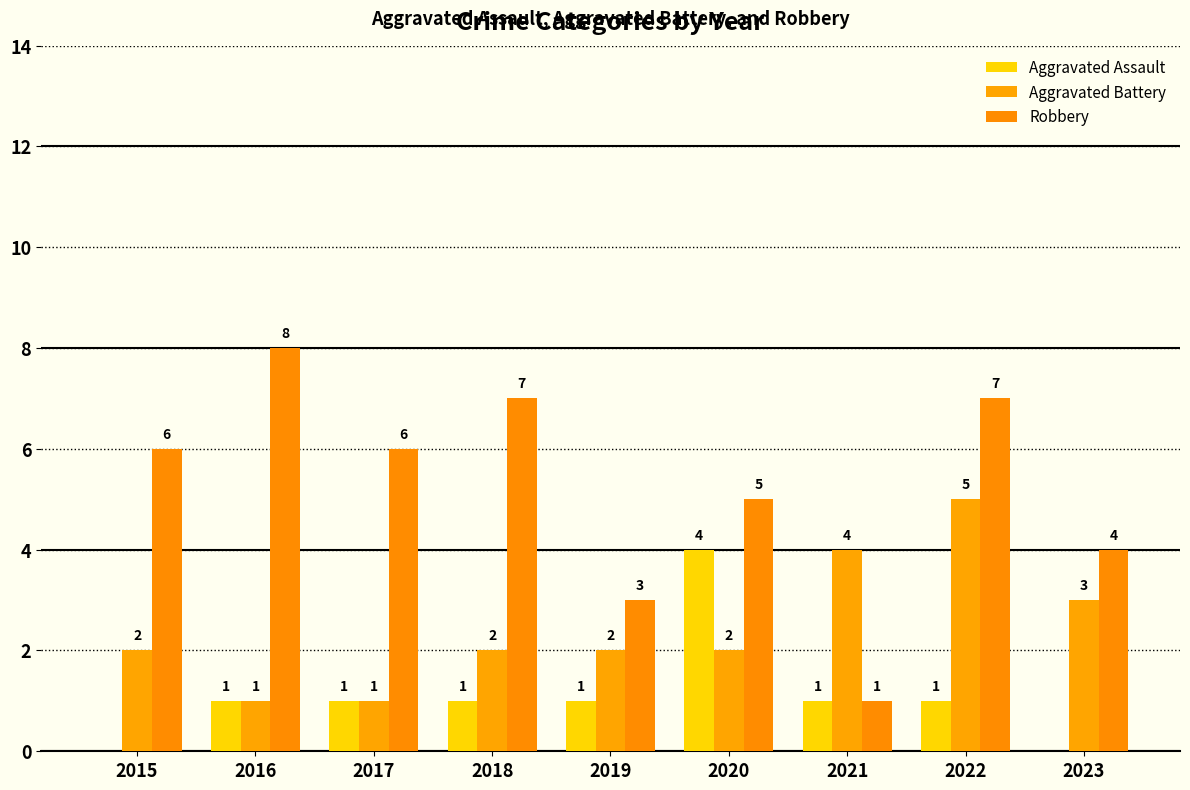

Is it true that Aggravated Battery equals 1 at 2016?

True